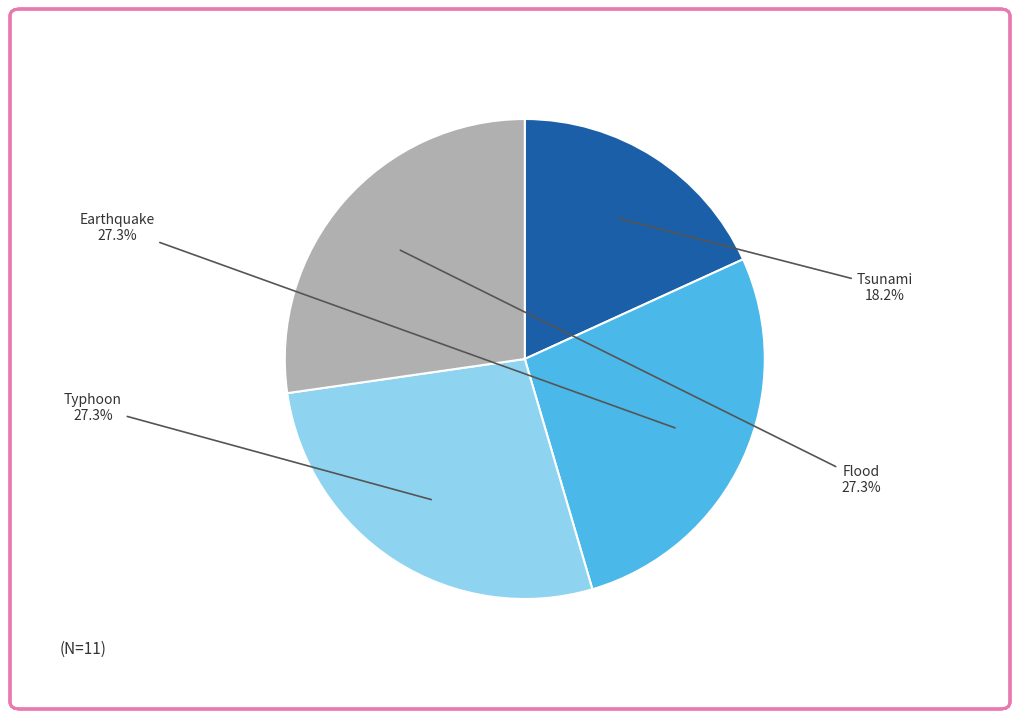

Count the number of slices in the pie.

4